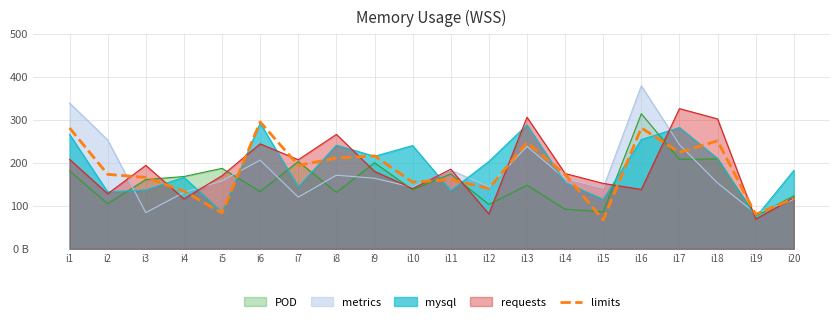

How many data points does each series have?

20